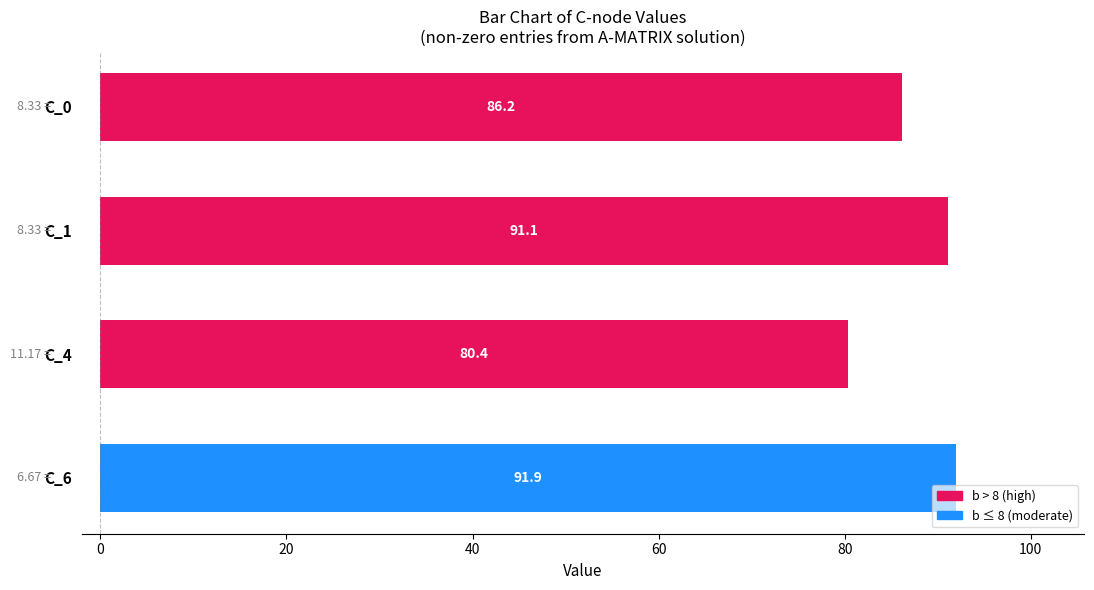

What is the greatest value displayed?

91.9